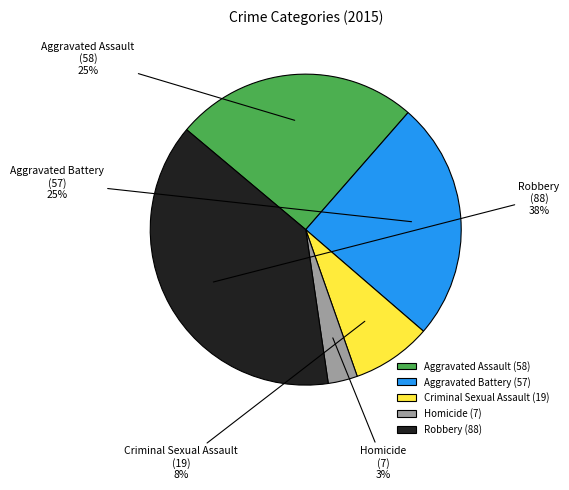

Is the sum of Criminal Sexual Assault and Aggravated Battery greater than half?

No